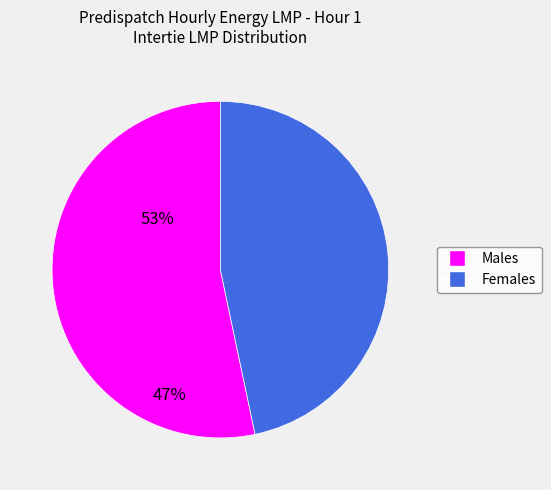

Is there any slice that represents more than half of the pie?

Yes